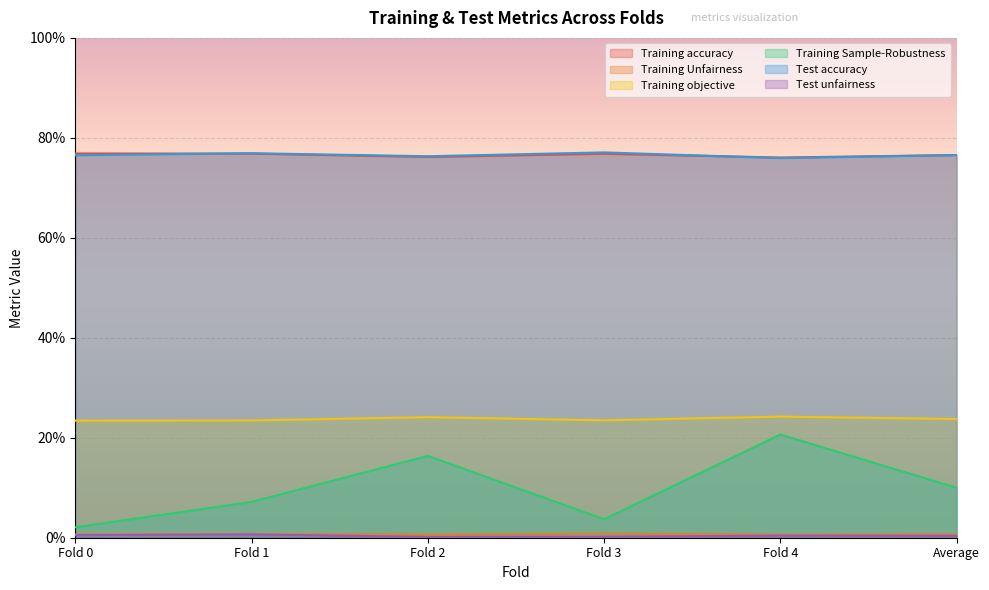

What is the label of the 4th point from the right?

Fold 2